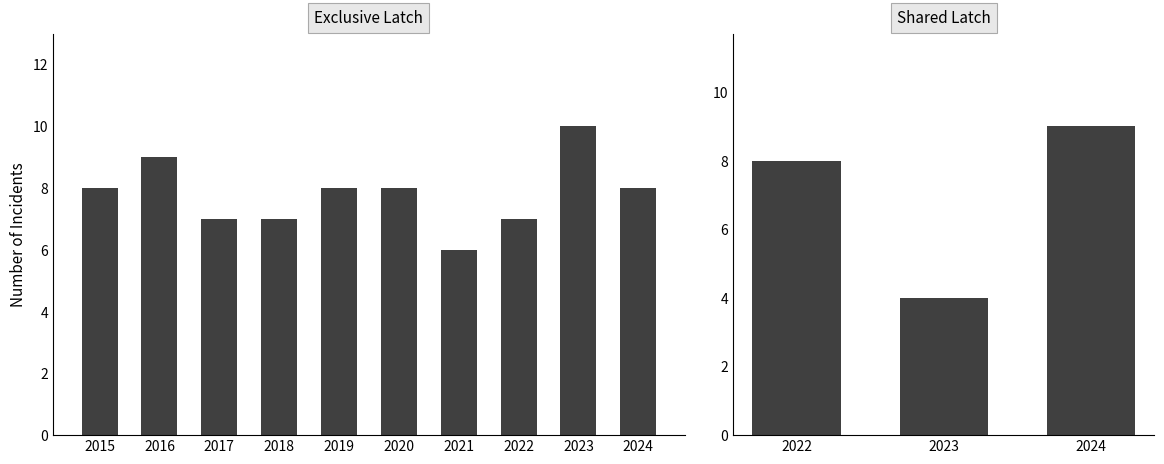

Which category has the lowest value across all series?

2021